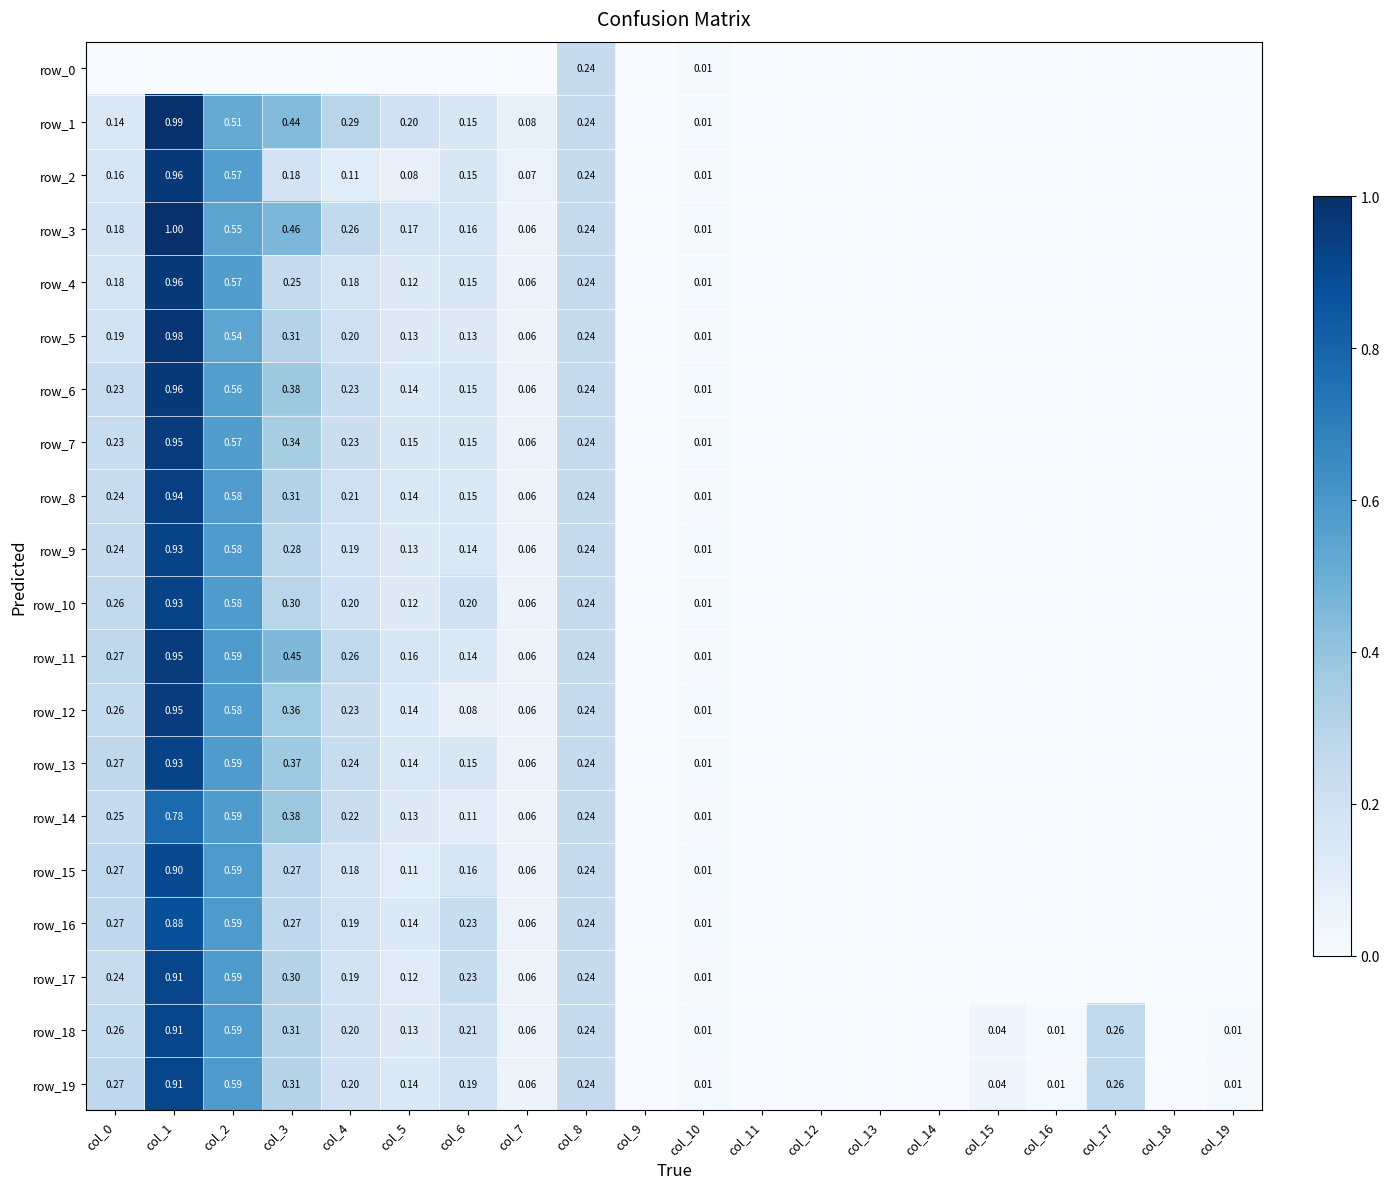

What is the approximate value of row_15 at col_6?

0.2